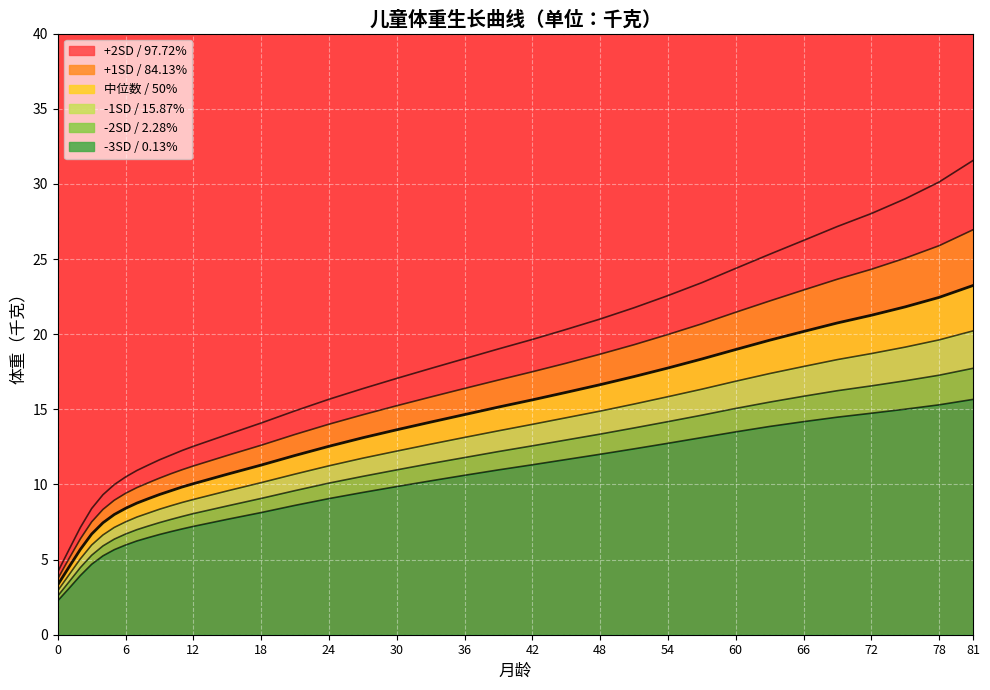

At which label is +2SD / 97.72% closest to 17?

30